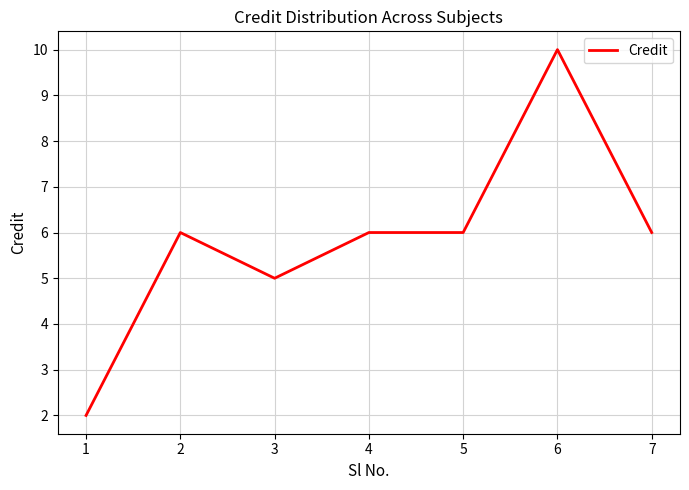

How many values are below 6?

2